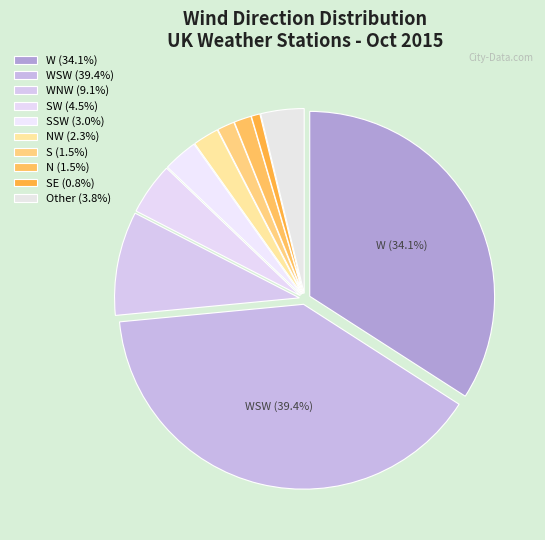

Count the number of slices in the pie.

10